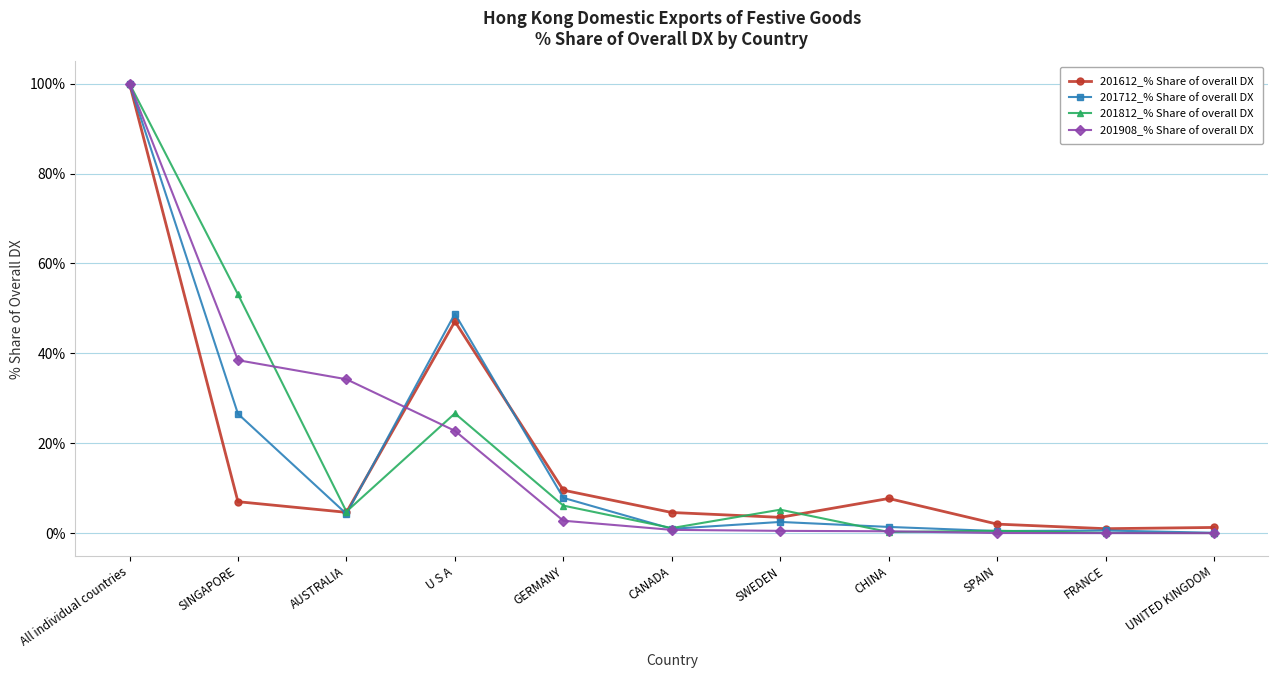

At which category does the chart reach its peak across all series?

All individual countries